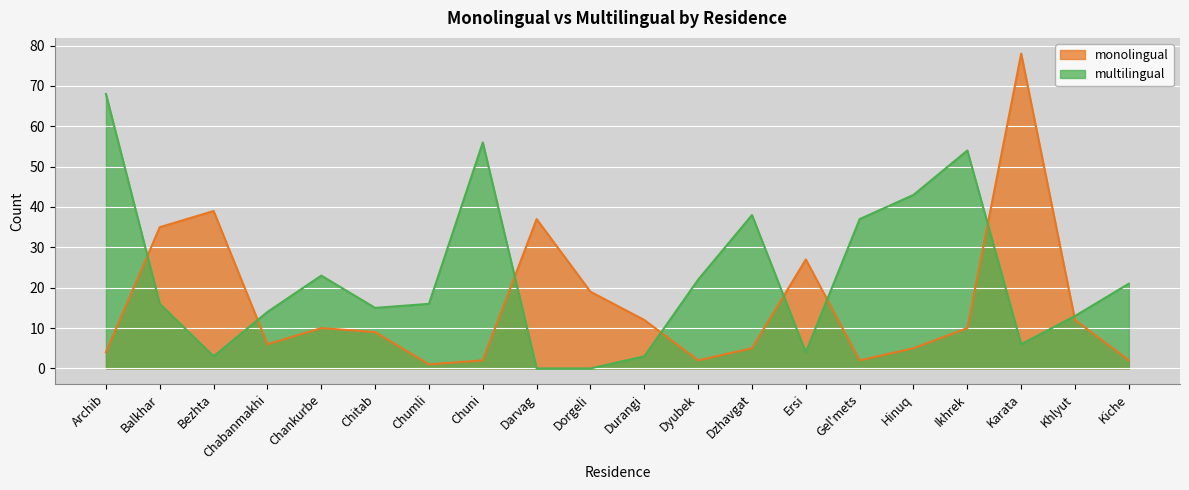

Reading right to left, transcribe all the data shown in this chart.

monolingual: Kiche=2	Khlyut=12	Karata=78	Ikhrek=10	Hinuq=5	Gel'mets=2	Ersi=27	Dzhavgat=5	Dyubek=2	Durangi=12	Dorgeli=19	Darvag=37	Chuni=2	Chumli=1	Chitab=9	Chankurbe=10	Chabanmakhi=6	Bezhta=39	Balkhar=35	Archib=4
multilingual: Kiche=21	Khlyut=13	Karata=6	Ikhrek=54	Hinuq=43	Gel'mets=37	Ersi=4	Dzhavgat=38	Dyubek=22	Durangi=3	Dorgeli=0	Darvag=0	Chuni=56	Chumli=16	Chitab=15	Chankurbe=23	Chabanmakhi=14	Bezhta=3	Balkhar=16	Archib=68